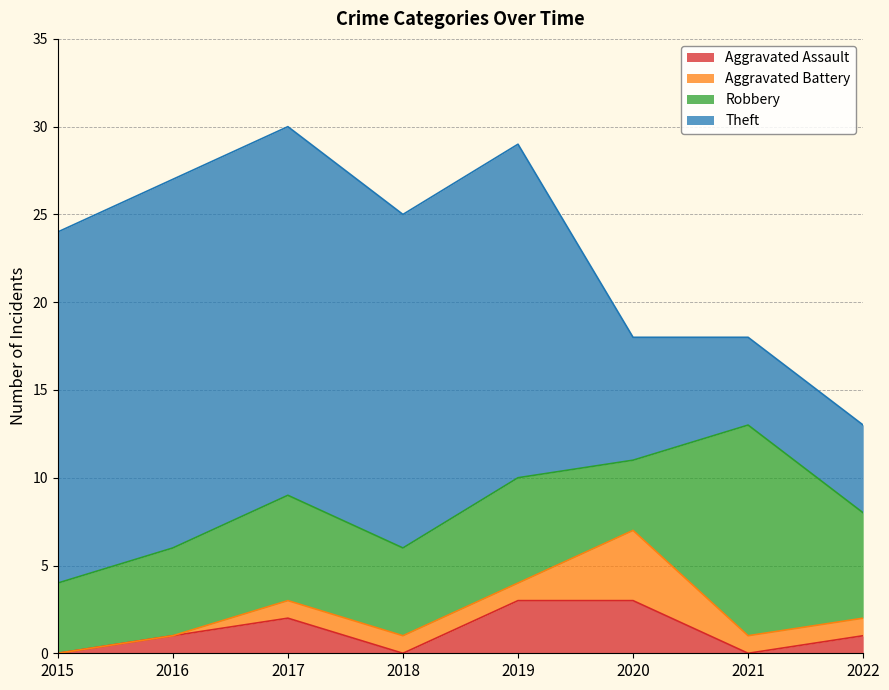

What value does the Theft series have at 2015?

20